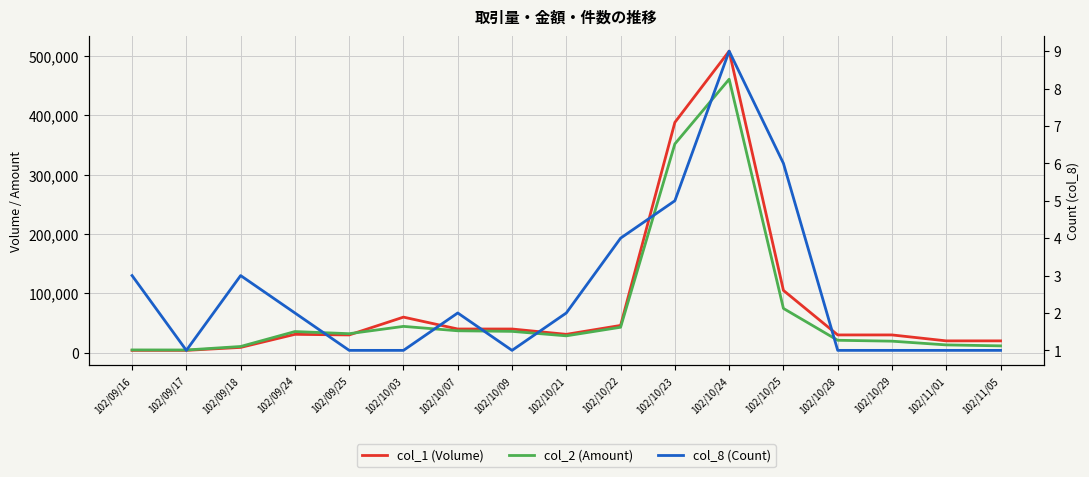

What is the average value of the col_8 (Count) series?

3